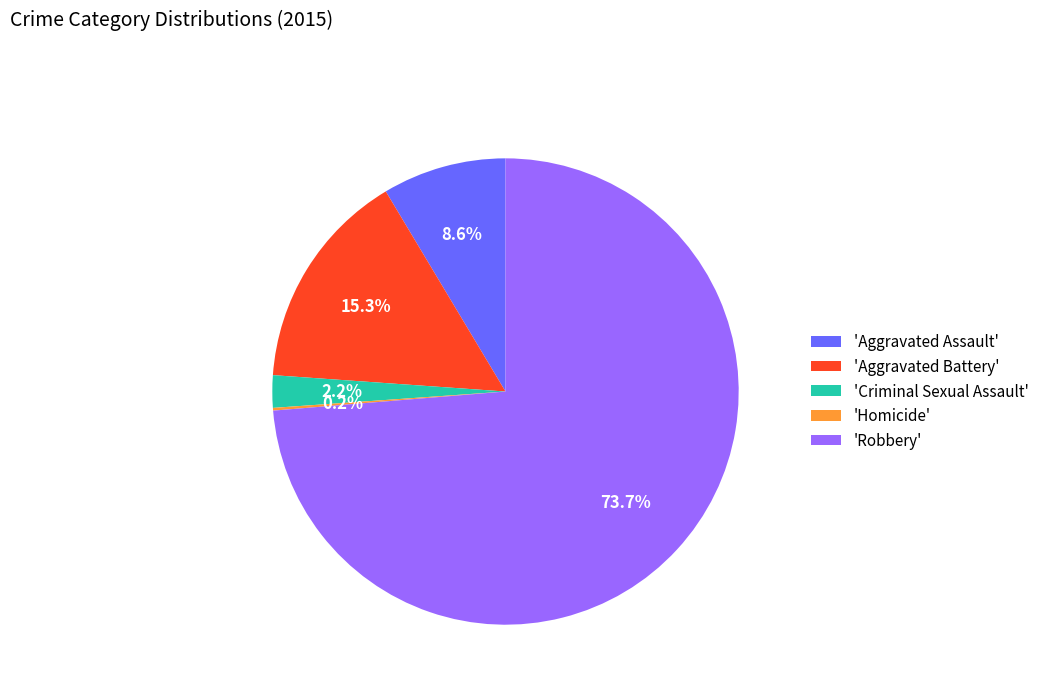

Which category has the biggest portion of the pie?

'Robbery'